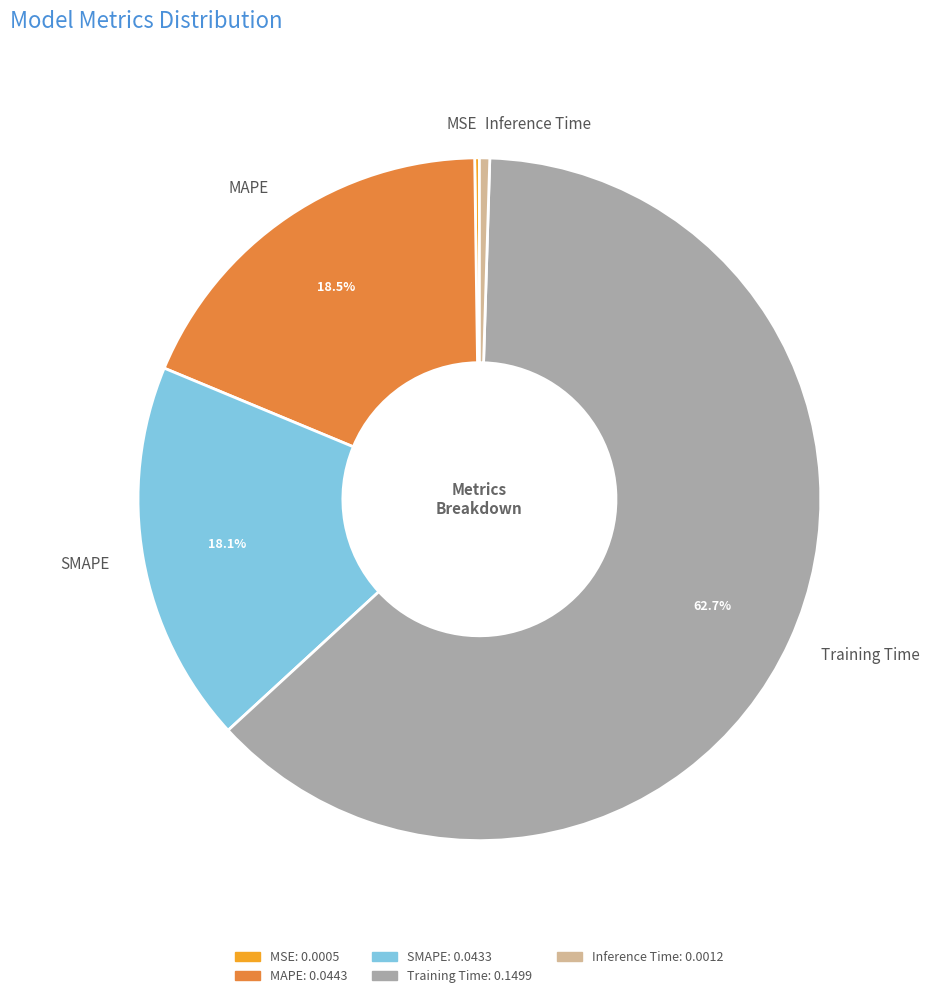

Does SMAPE represent more than half of the total?

No